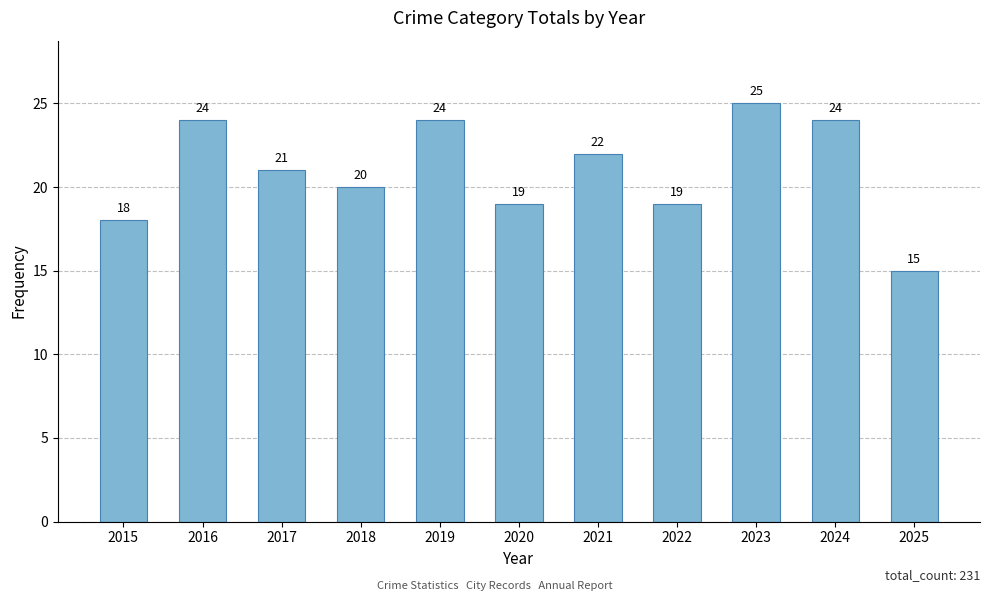

At which category does the chart reach its minimum across all series?

2025